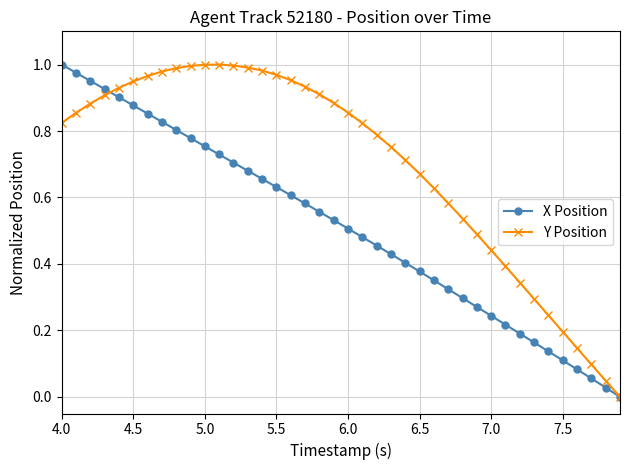

Which series has the largest total across all categories?

Y Position